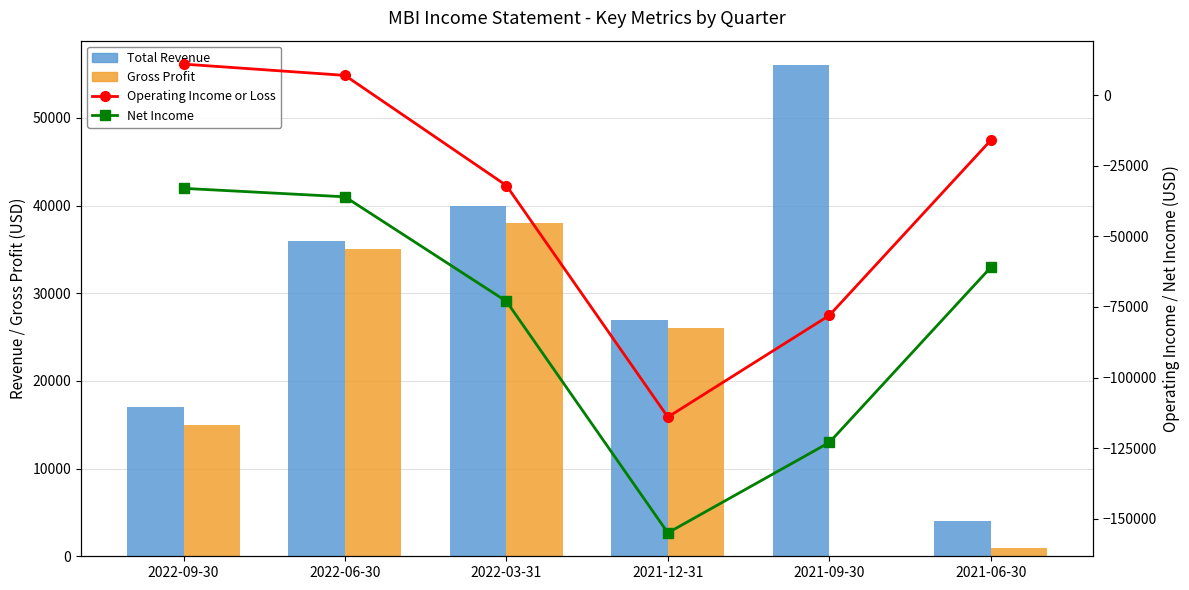

What is the maximum value shown in the chart?

56000